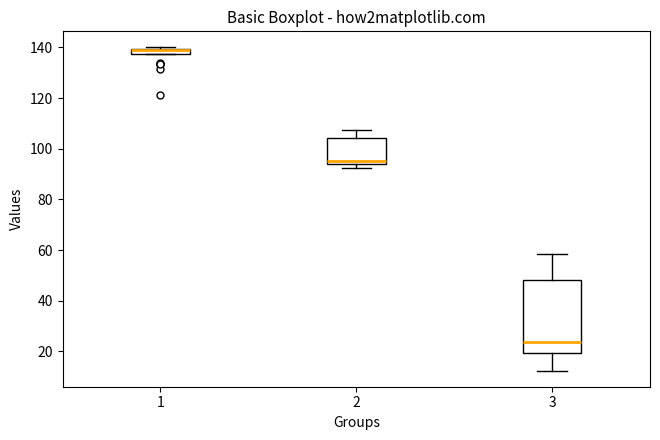

Comparing the boxes themselves (not the whiskers), which one is the tallest?

3